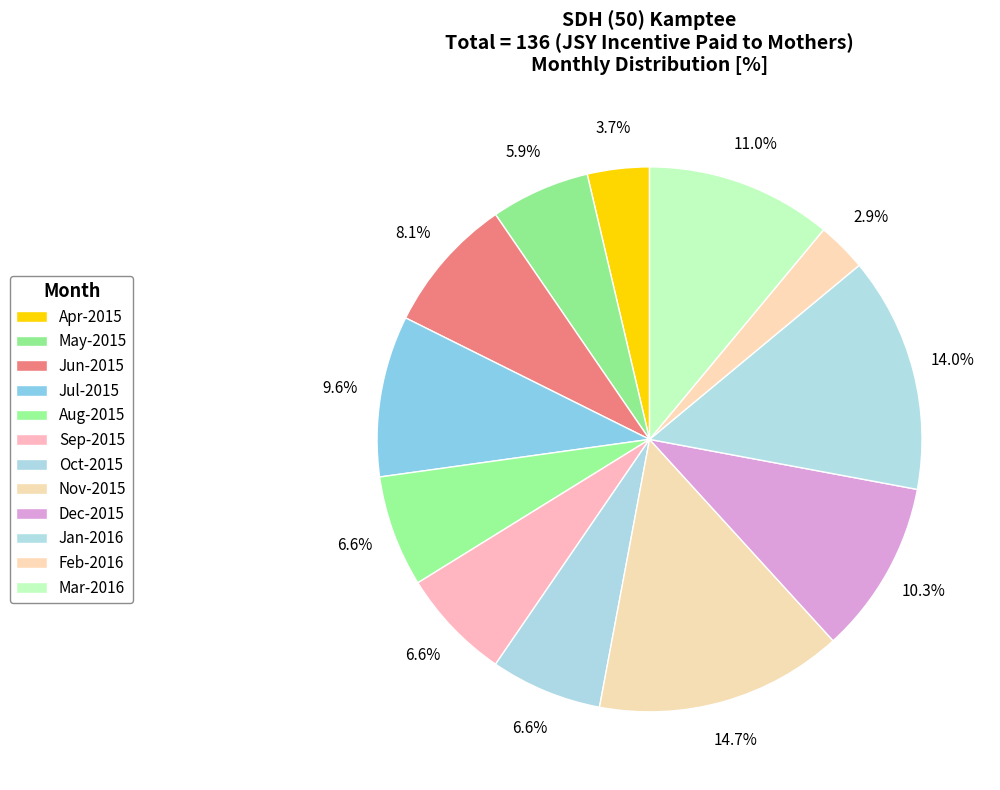

Count the number of slices in the pie.

12